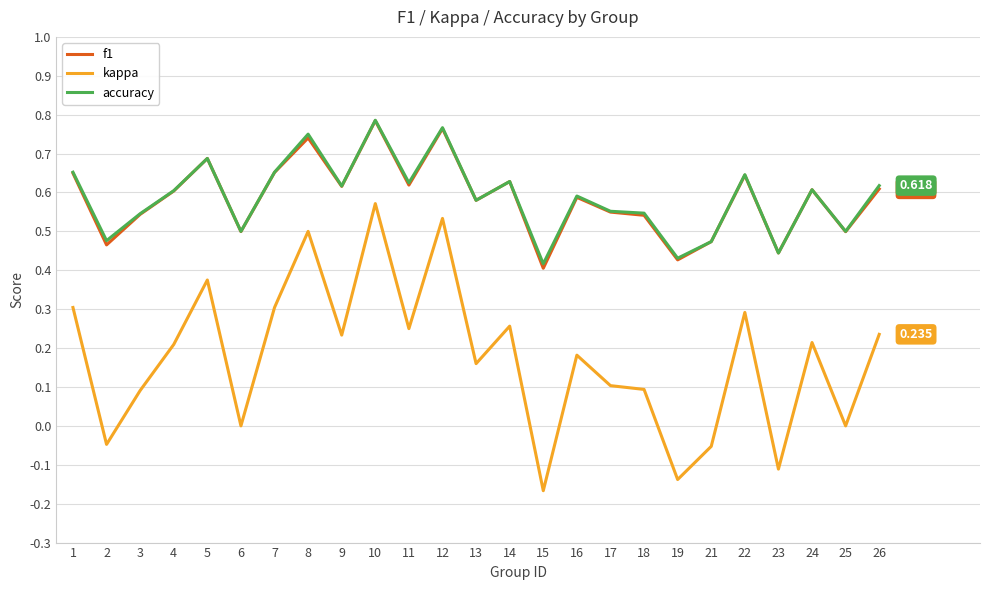

True or false: f1 and kappa intersect in this chart.

False